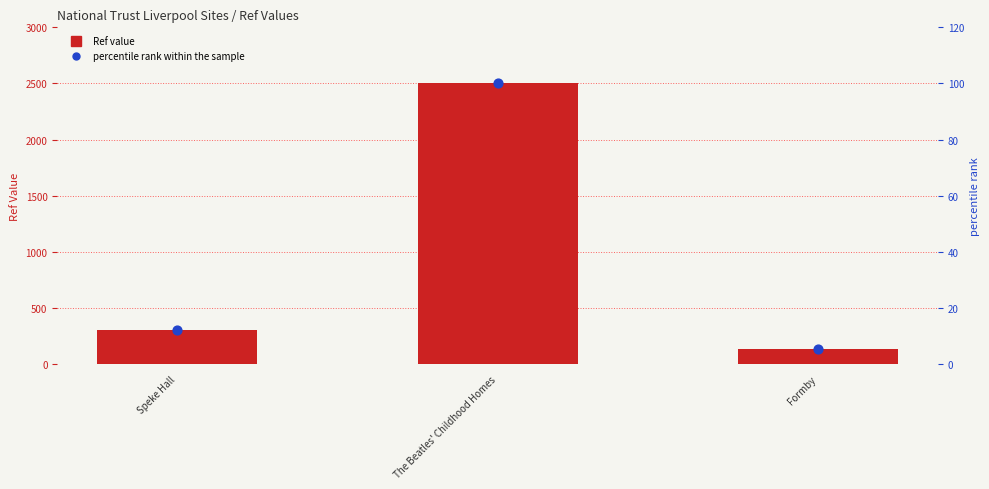

Is the value of Ref at The Beatles' Childhood Homes greater than the value of percentile rank within the sample at Speke Hall?

Yes